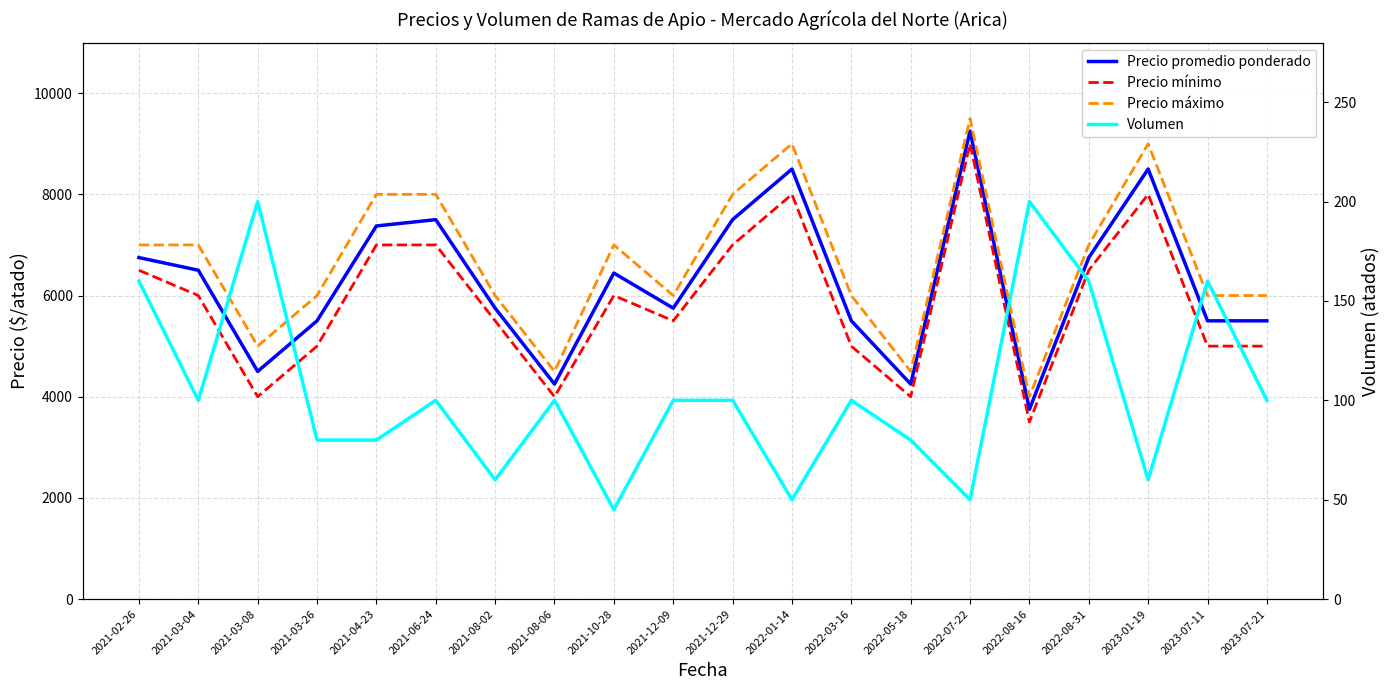

Reading left to right, list all the values displayed in this chart.

Precio promedio ponderado: 6750	6500	4500	5500	7375	7500	5750	4250	6444	5750	7500	8500	5500	4250	9250	3750	6750	8500	5500	5500
Precio mínimo: 6500	6000	4000	5000	7000	7000	5500	4000	6000	5500	7000	8000	5000	4000	9000	3500	6500	8000	5000	5000
Precio máximo: 7000	7000	5000	6000	8000	8000	6000	4500	7000	6000	8000	9000	6000	4500	9500	4000	7000	9000	6000	6000
Volumen: 160	100	200	80	80	100	60	100	45	100	100	50	100	80	50	200	160	60	160	100